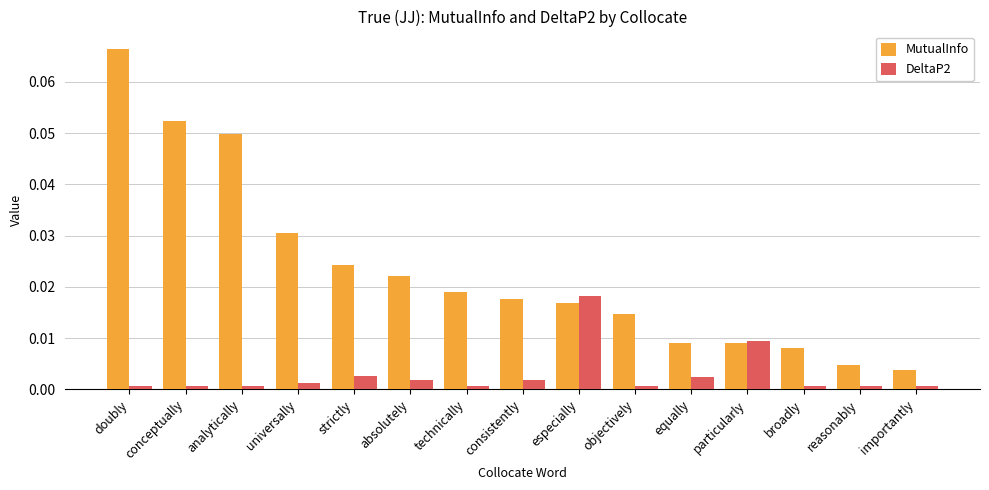

Are the bars grouped side by side (vs. stacked)?

Yes